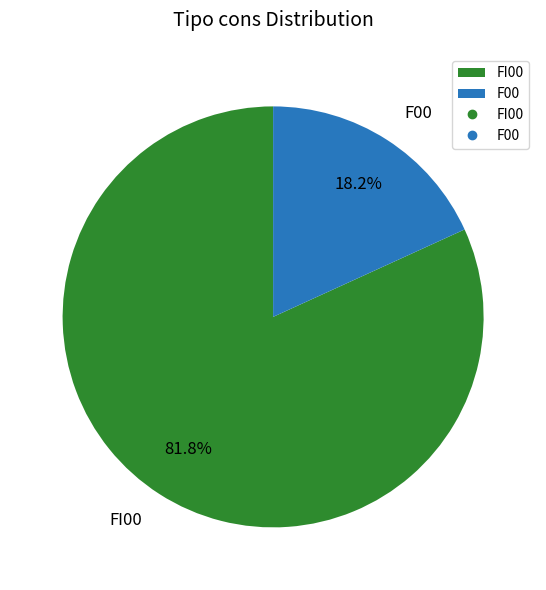

To the nearest percent, what is the average slice percentage?

50%